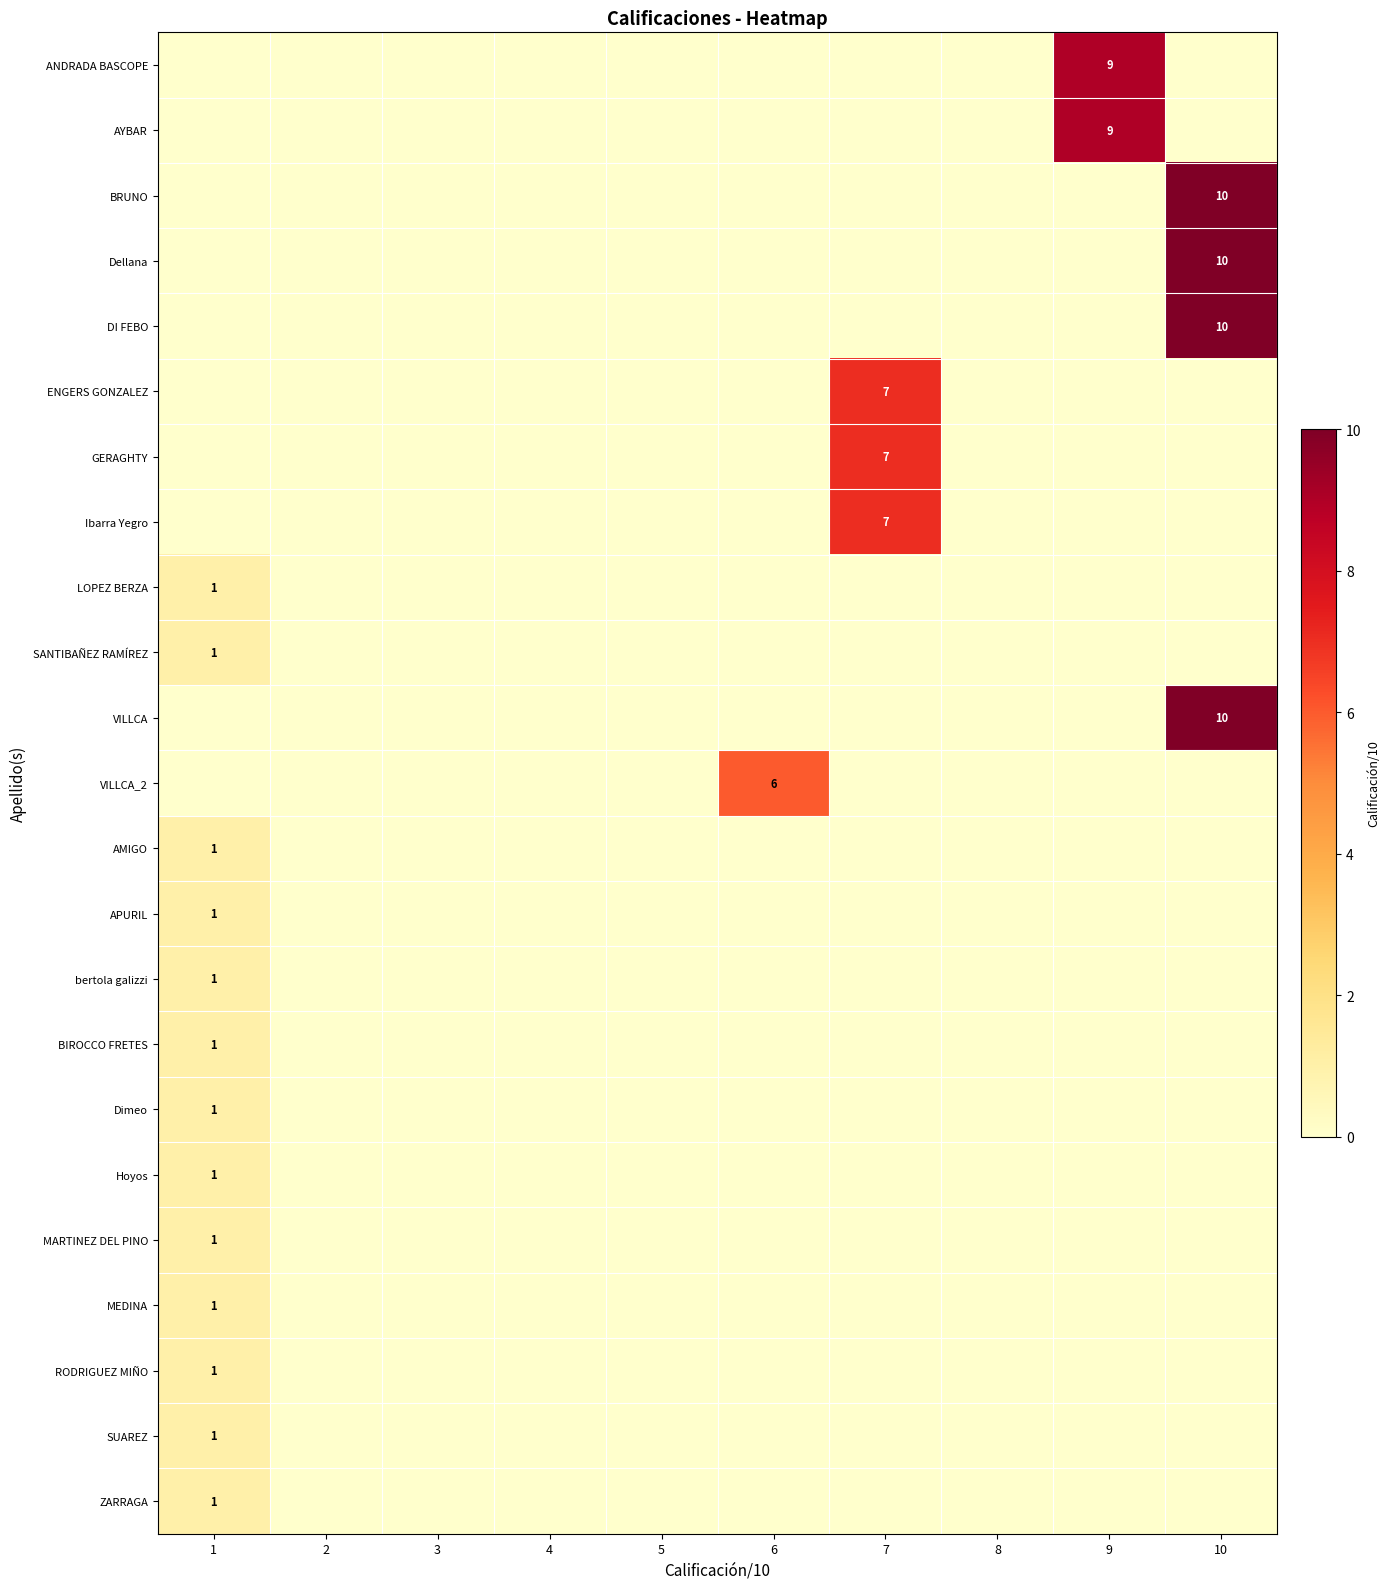

What is the average value of the DI FEBO series?

1